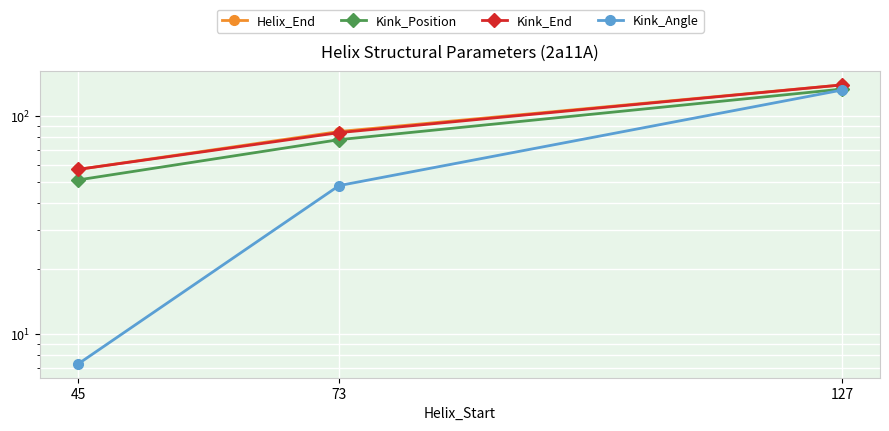

Rank the categories by Kink_Angle value from highest to lowest.

127, 73, 45